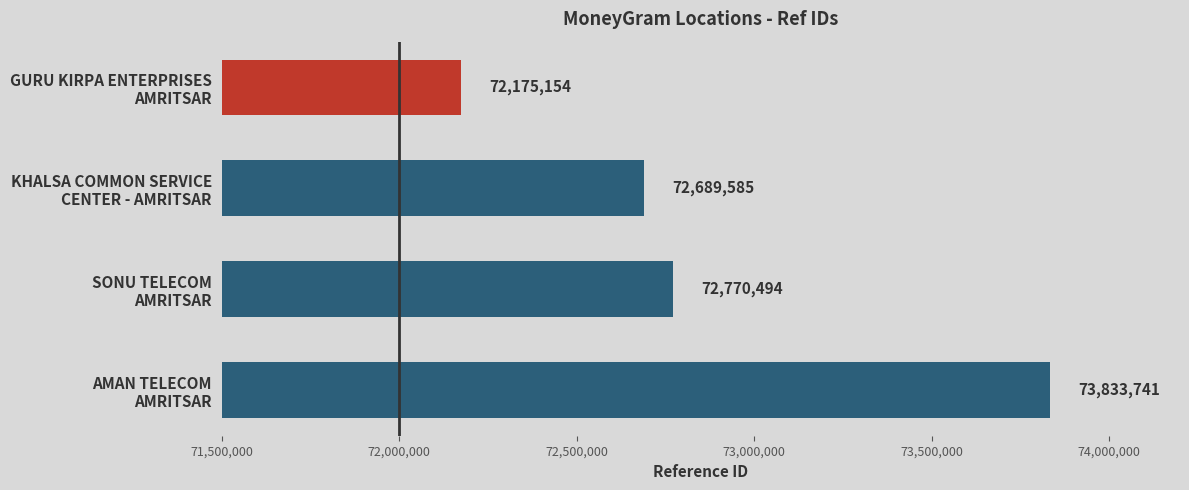

What is the average value?

72867244